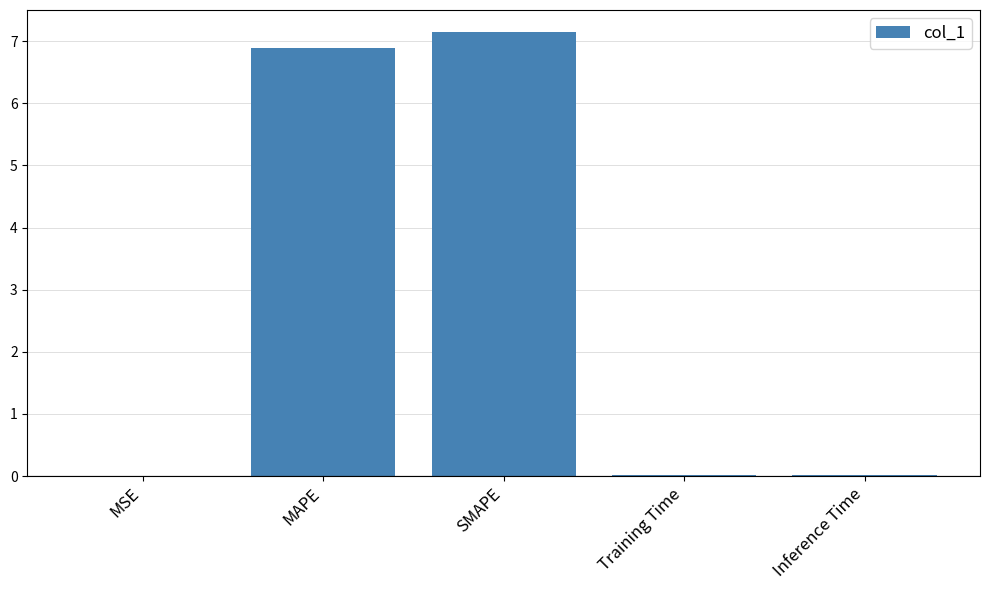

Which label corresponds to the largest value in the chart?

SMAPE